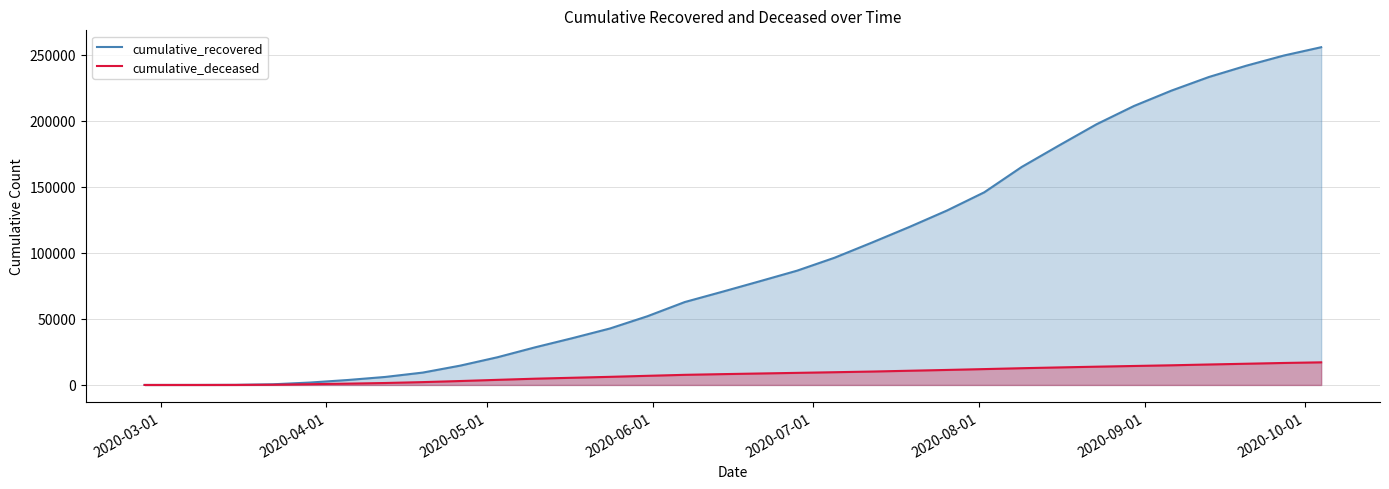

Which series has the largest total across all categories?

cumulative_recovered